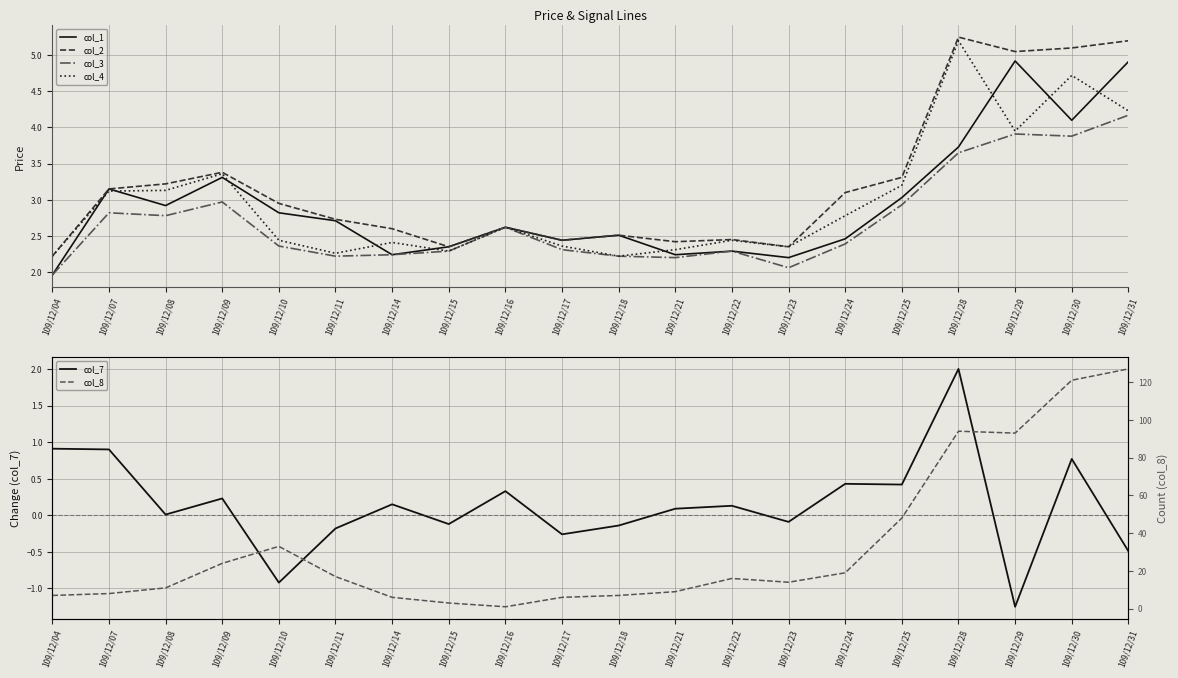

How many lines are shown in the chart?

6